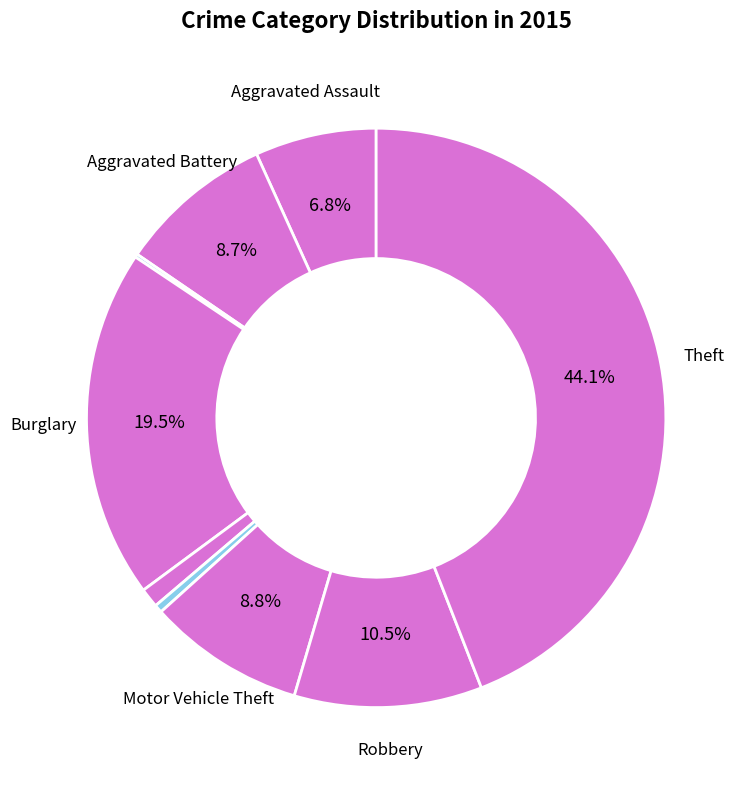

Rank the categories by value from highest to lowest.

Theft, Burglary, Robbery, Motor Vehicle Theft, Aggravated Battery, Aggravated Assault, Criminal Sexual Assault, Homicide, Arson